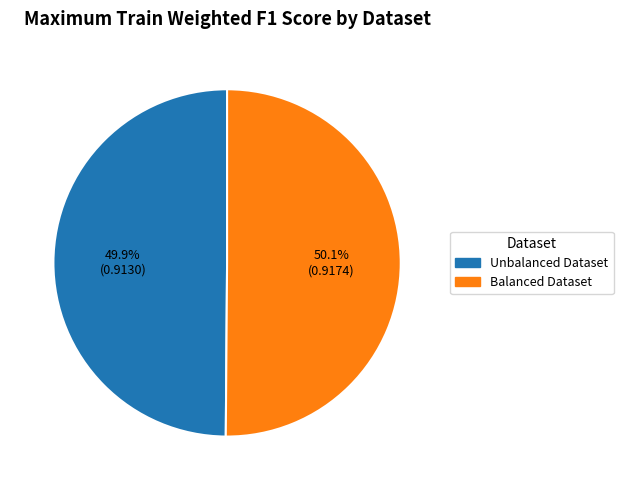

Do Unbalanced Dataset and Balanced Dataset together represent more than half of the pie?

Yes